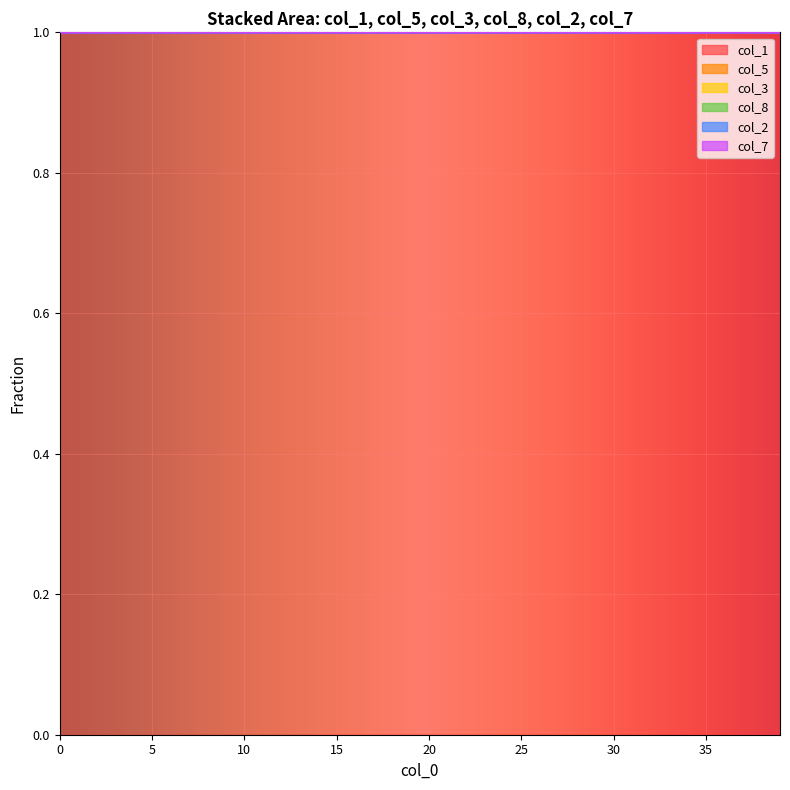

True or false: col_3 has a value of 1.0 at 36.

True